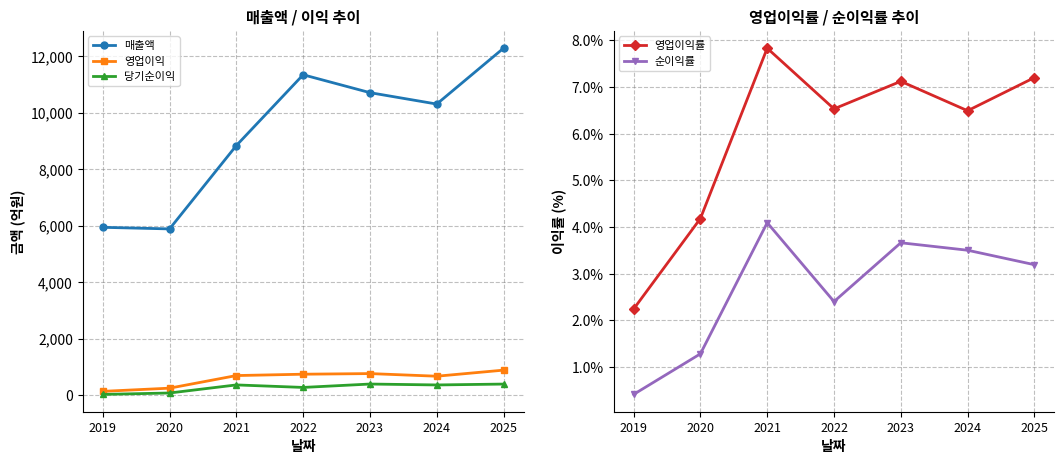

What is the greatest value displayed?

12277.0